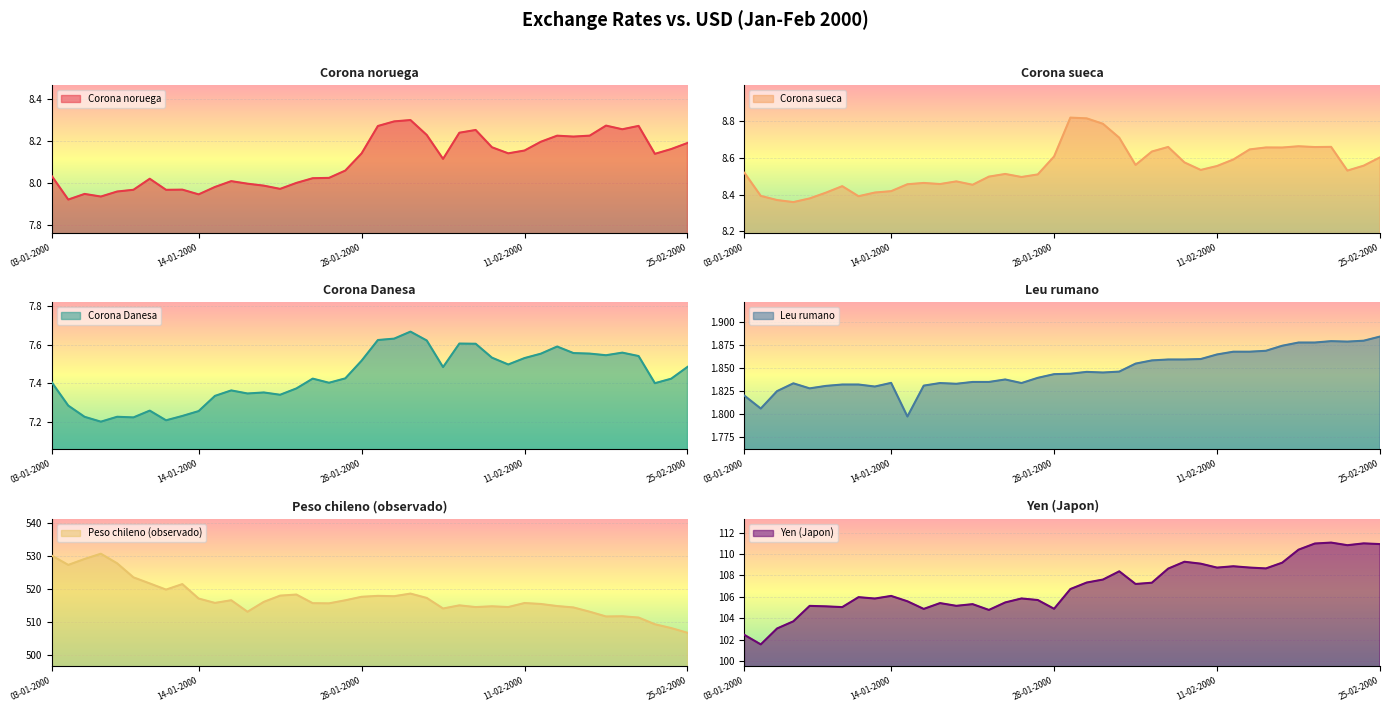

What is the value of the Leu rumano point at the 5th from the left?

1.8